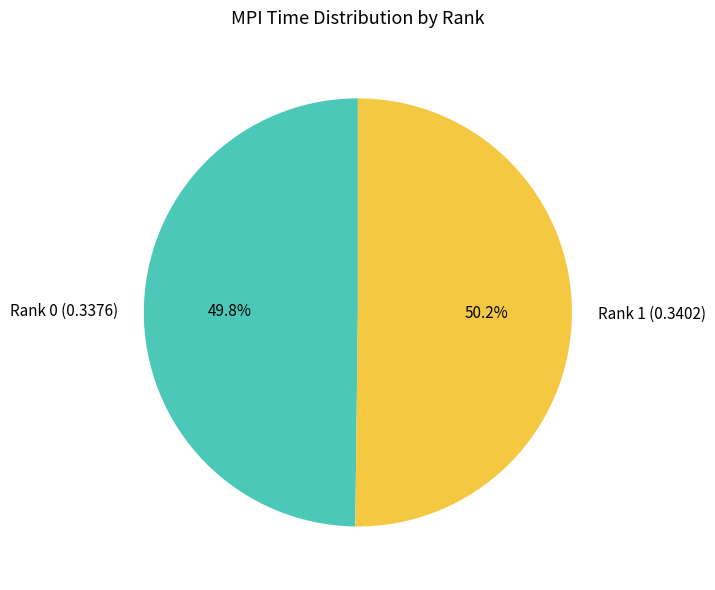

What percentage do Rank 0 and Rank 1 together represent?

100.0%